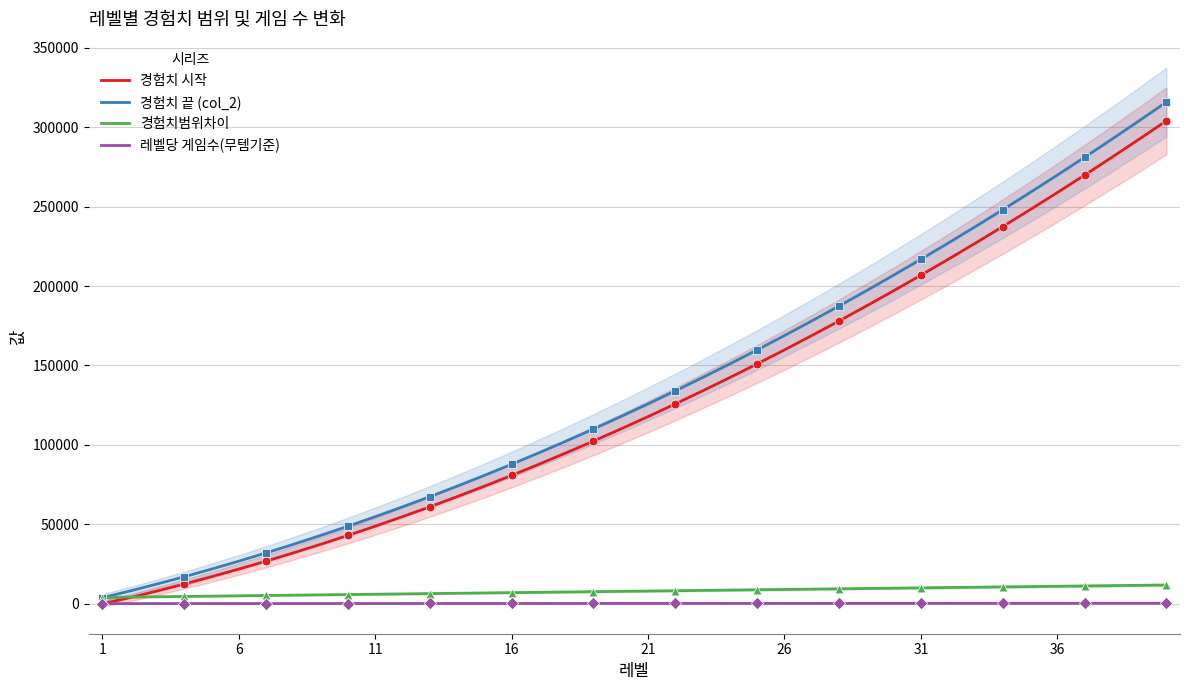

Which series has the widest spread of Y values?

경험치 끝 (col_2)